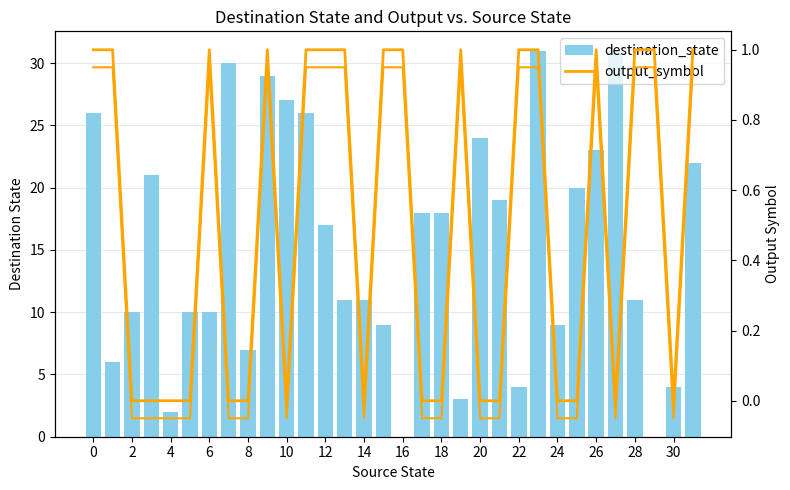

How many values in destination_state are above zero?

30